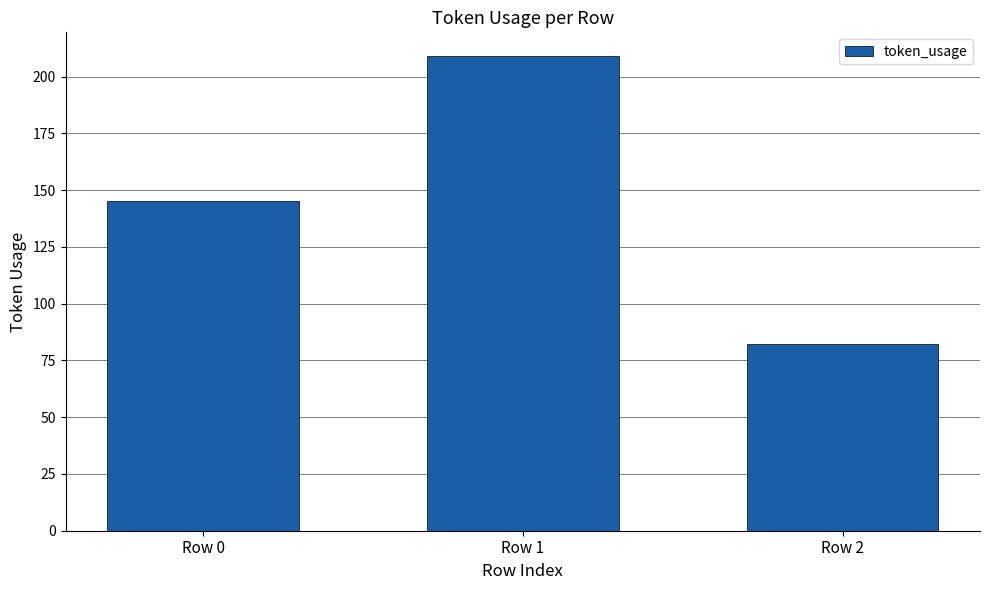

Read the value at Row 2, to the nearest 50.

100